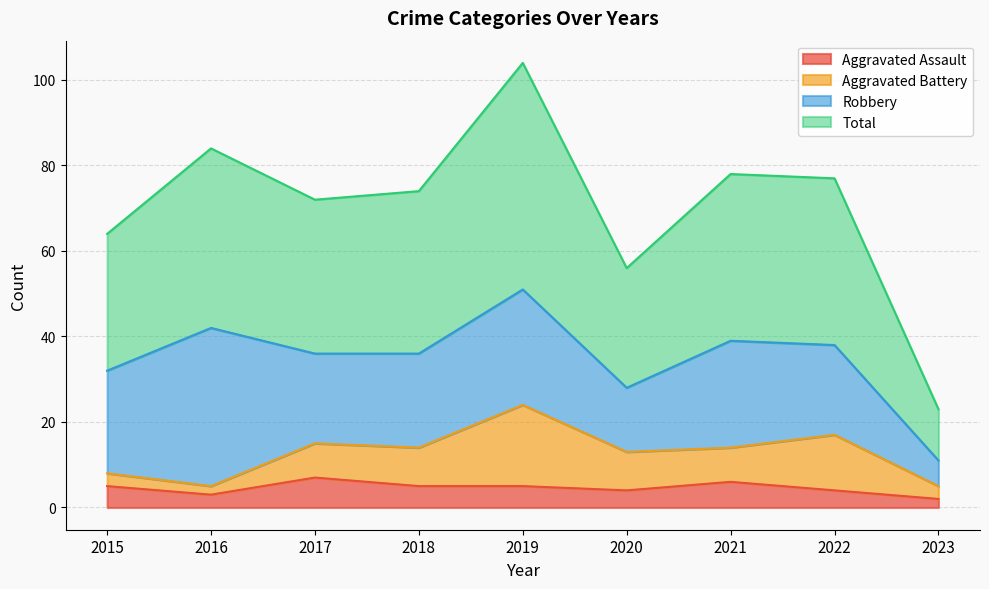

The Total series shows 56 at 2020. True or false?

True